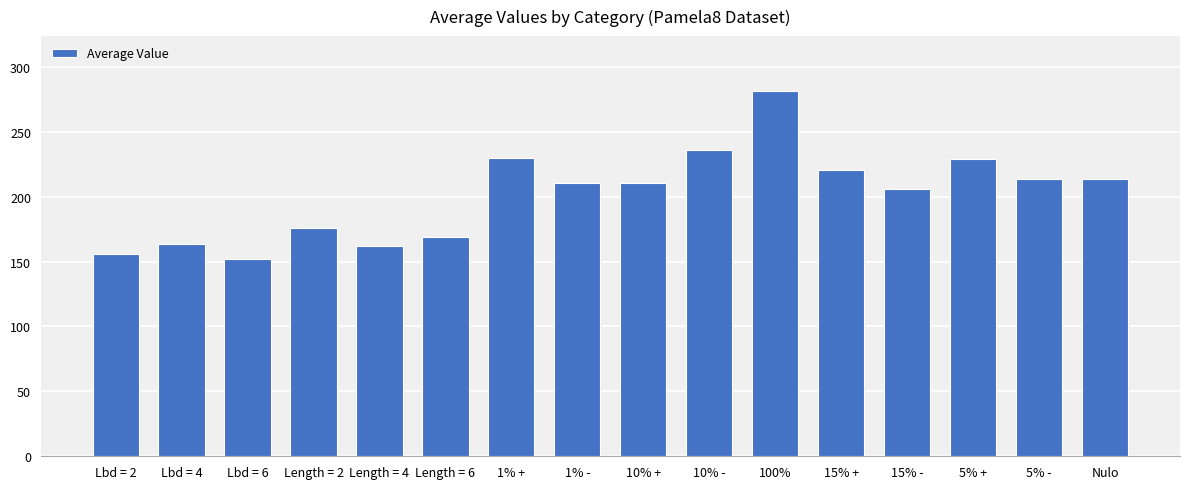

True or false: the data shows 101.8 at Length = 4.

False